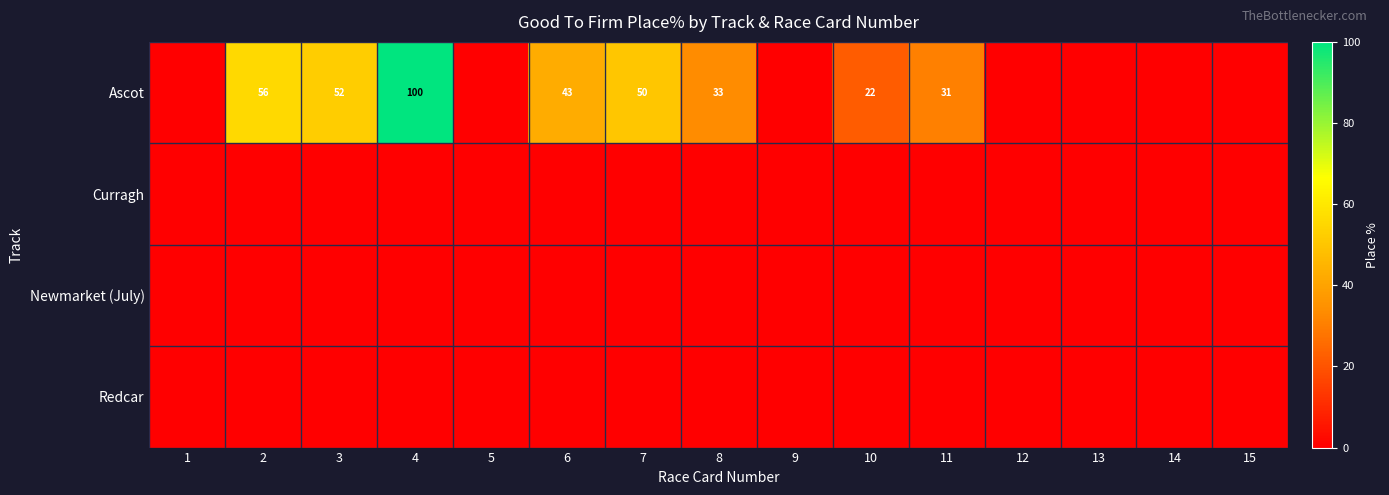

At which label does Ascot reach its peak?

4